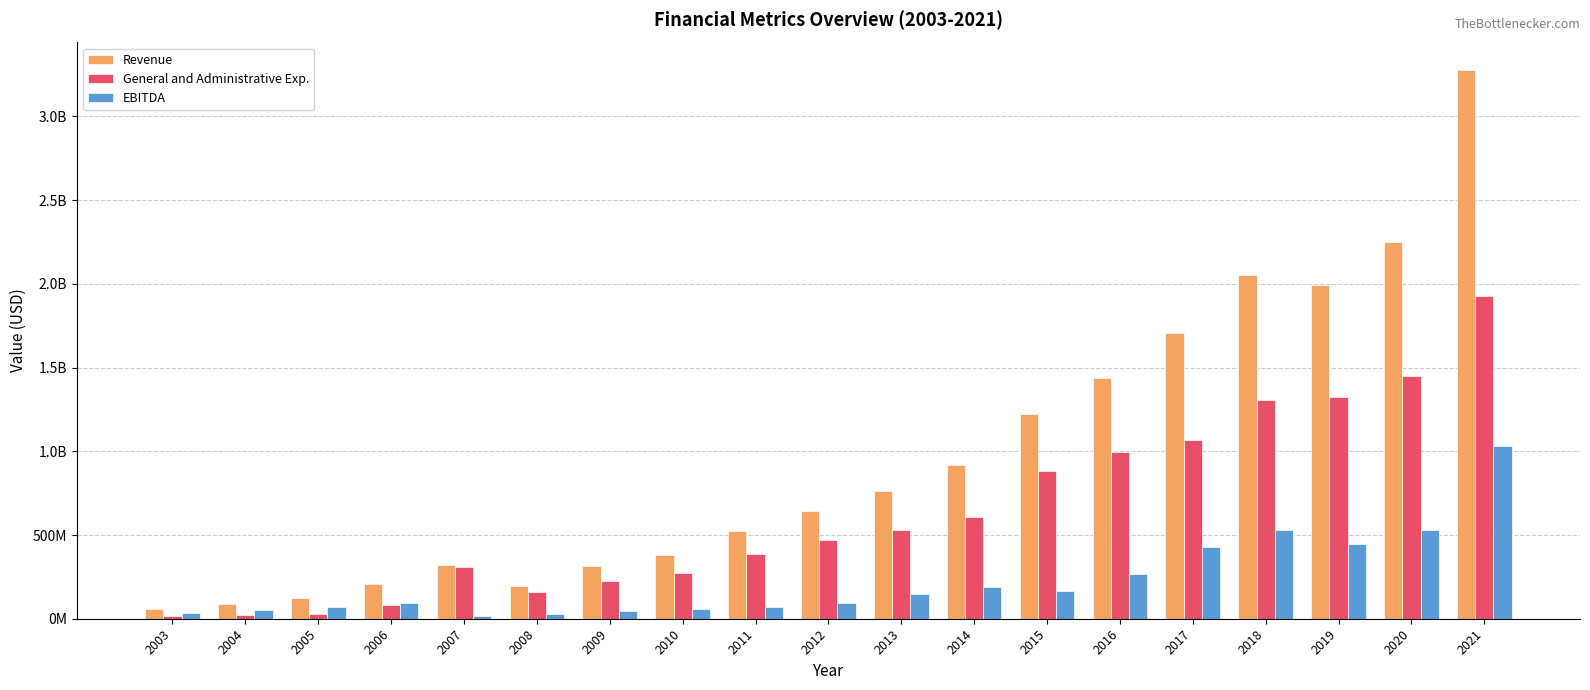

Rank the categories by EBITDA value from highest to lowest.

2021, 2018, 2020, 2019, 2017, 2016, 2014, 2015, 2013, 2012, 2006, 2011, 2005, 2010, 2004, 2009, 2003, 2008, 2007